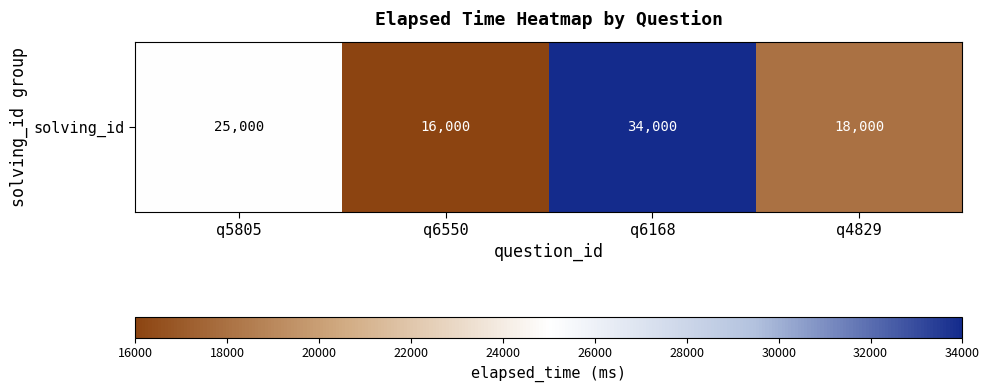

Is it true that the value at q6168 is 34000?

True